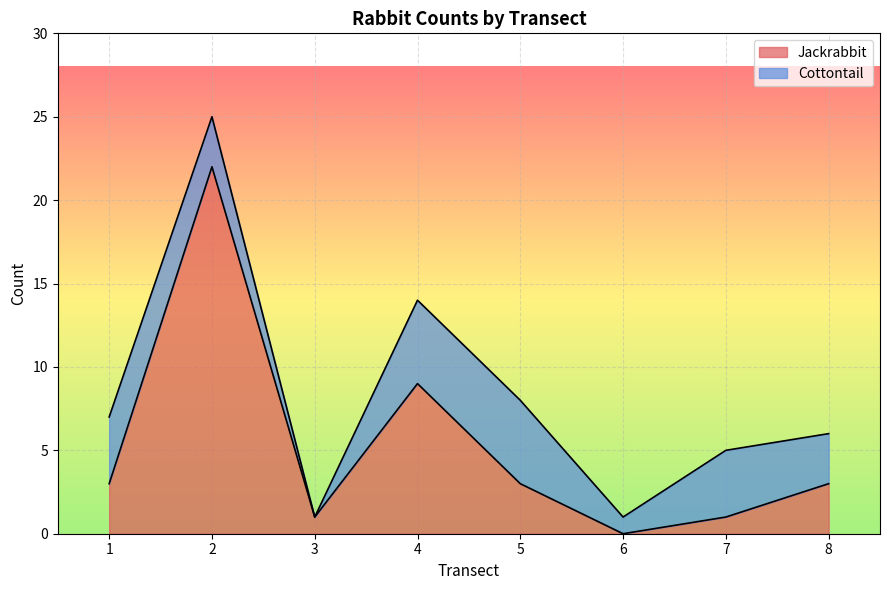

Rank the categories by value from highest to lowest.

2, 4, 1, 5, 8, 3, 7, 6